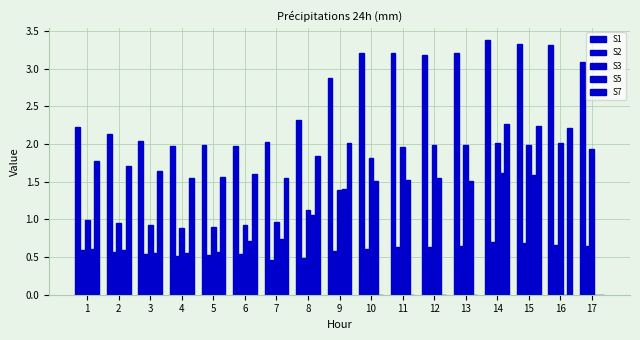

How many values in the S7 series exceed 1?

12